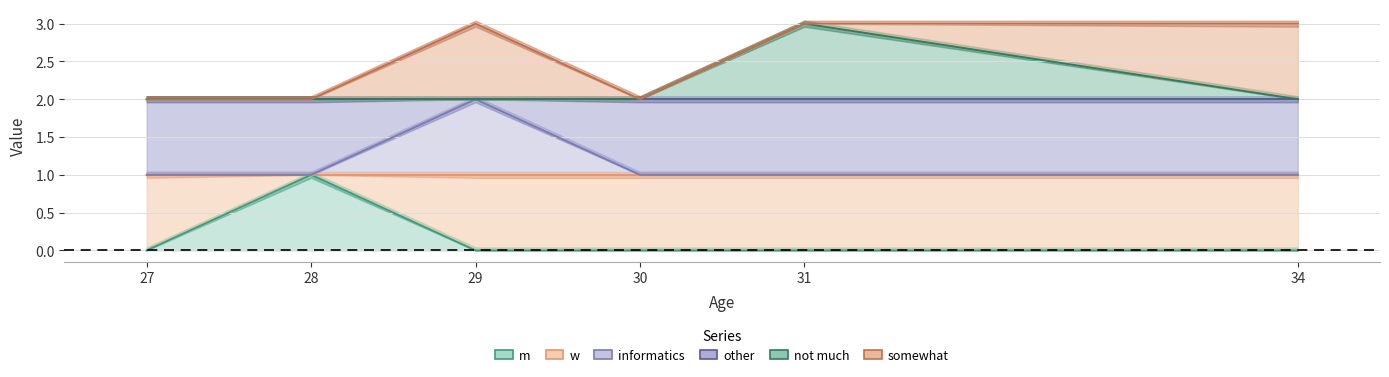

What is the highest value of the informatics series?

2